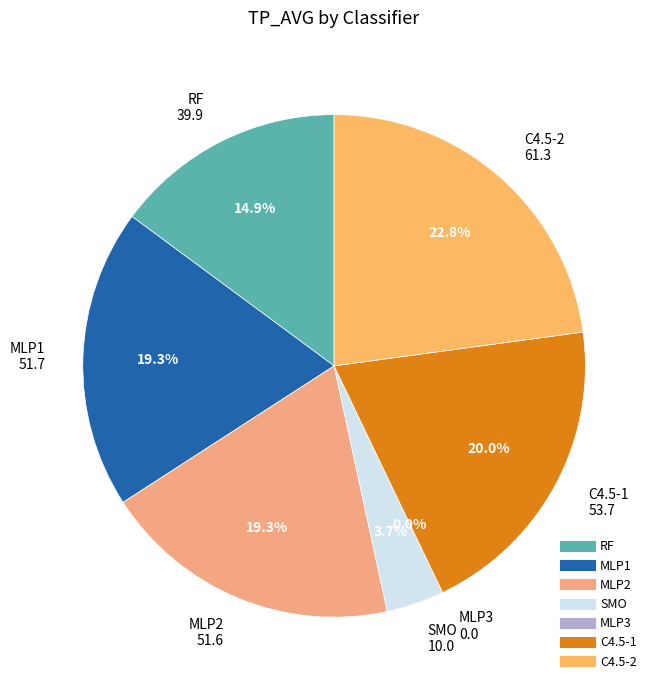

What is the largest slice in the pie chart?

C4.5-2